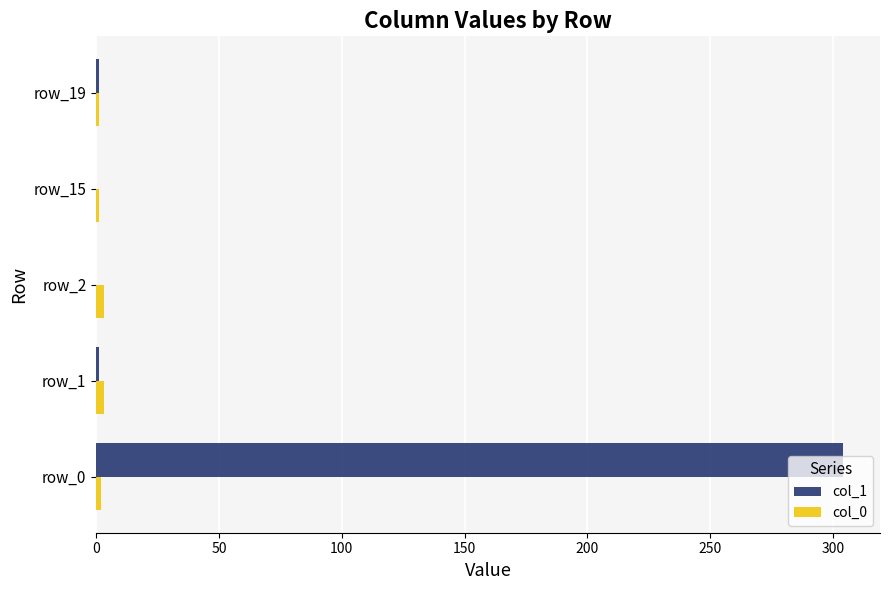

What is the greatest value displayed?

304